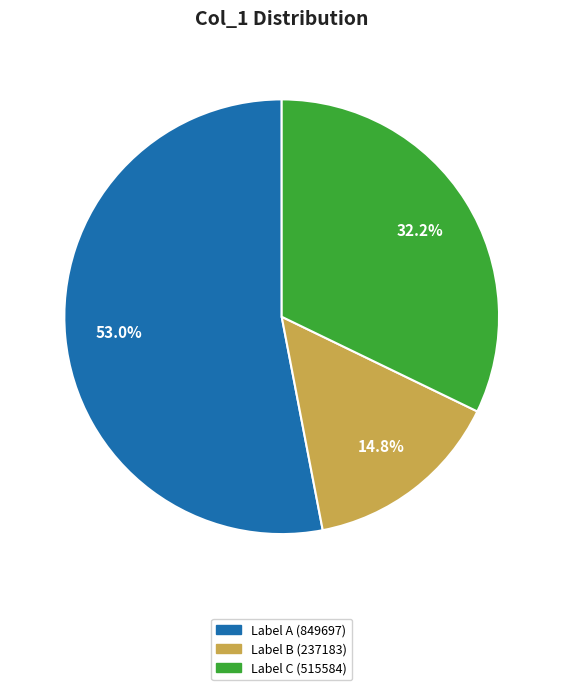

What portion of the pie excludes Label B (237183)?

85.2%